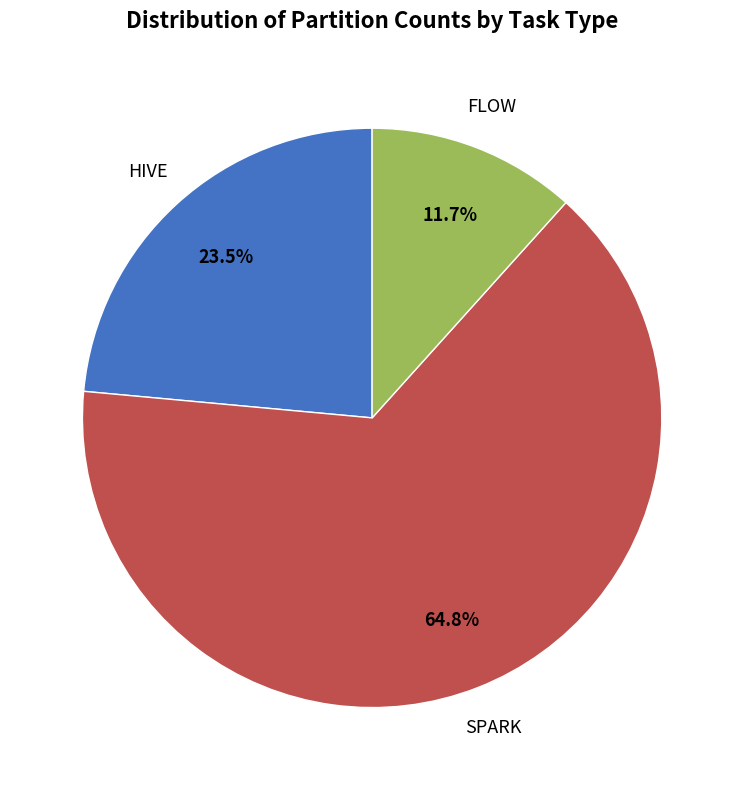

Does any single category account for the majority?

Yes